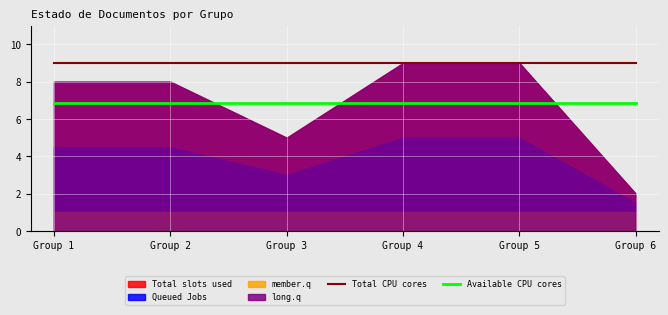

What is the value of the Total CPU cores point at the 1st from the left?

9.0